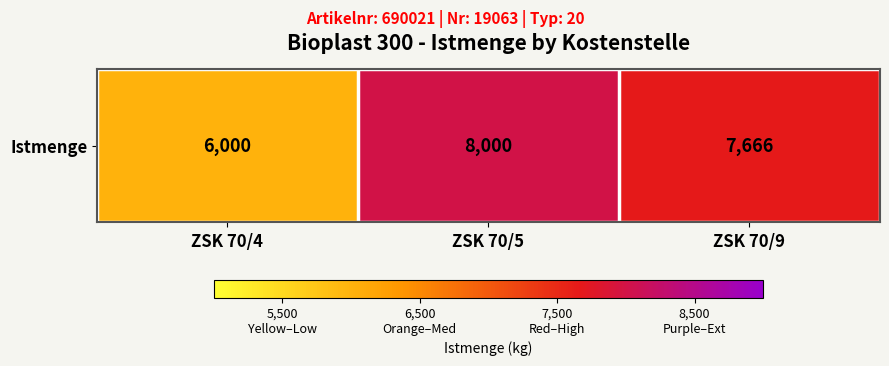

What is the sum of all values?

21666